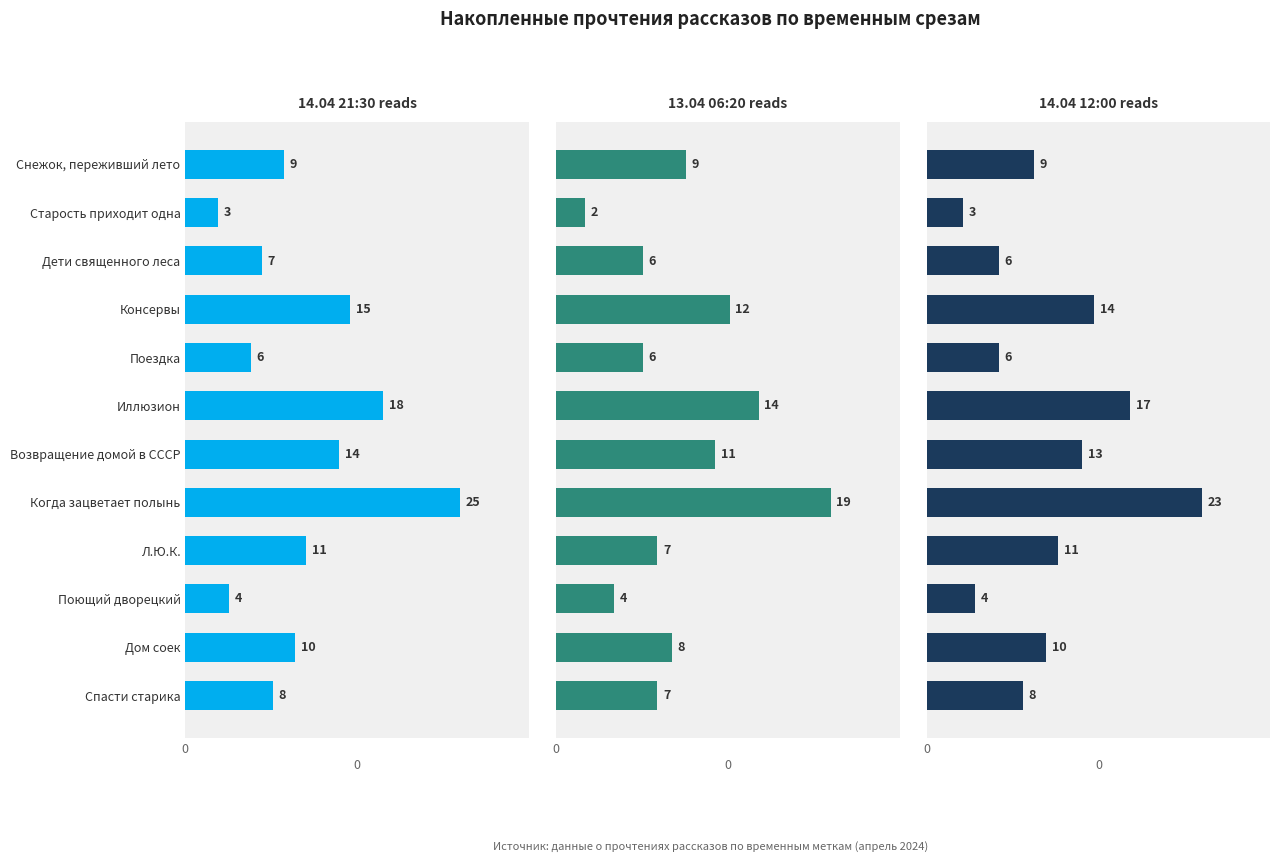

How many bars are there in each group?

3